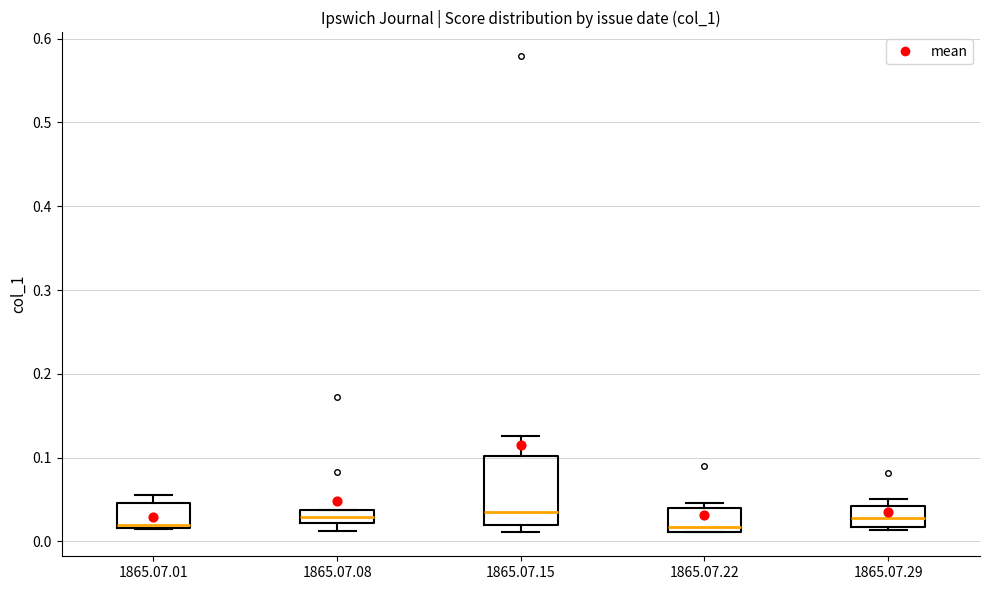

Where is the lower edge of the box for 1865.07.15 on the y-axis? The values are not printed on the chart, so give them approximately, as read against the axis.

0.02